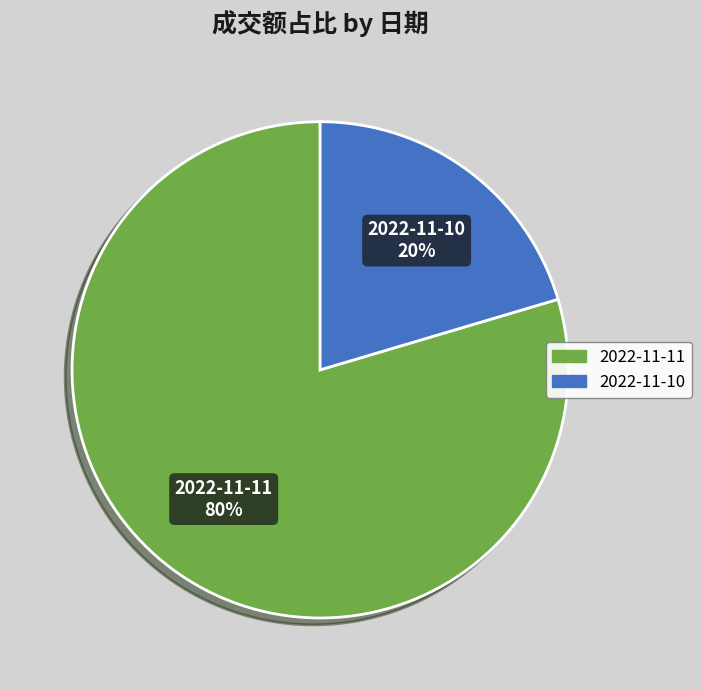

Which has a higher value, 2022-11-10 or 2022-11-11?

2022-11-11